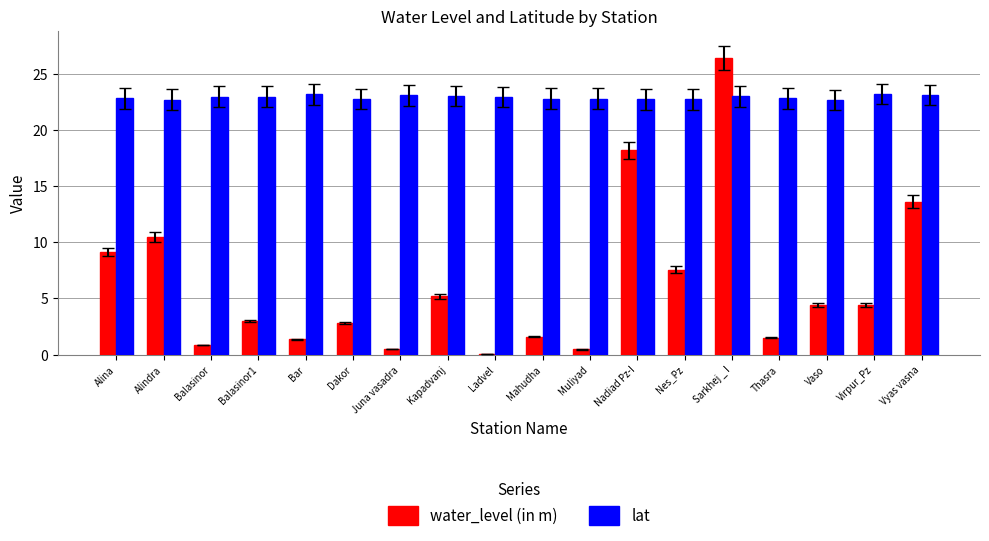

Between Nes_Pz and Vyas vasna, which series saw the biggest shift?

water_level (in m)